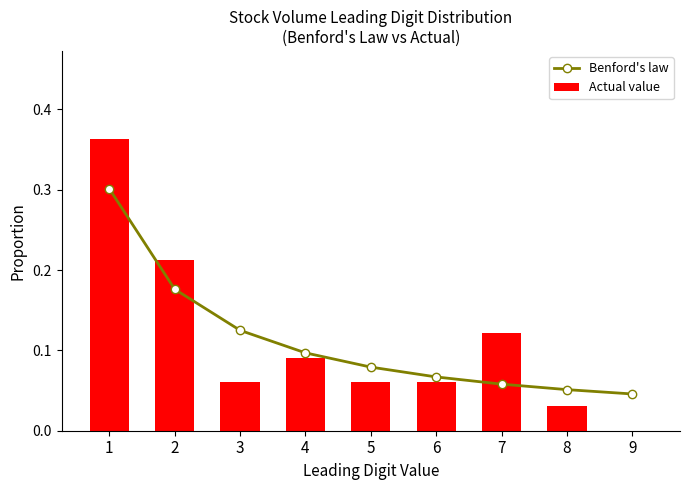

At which label is Benford's law closest to 0?

9